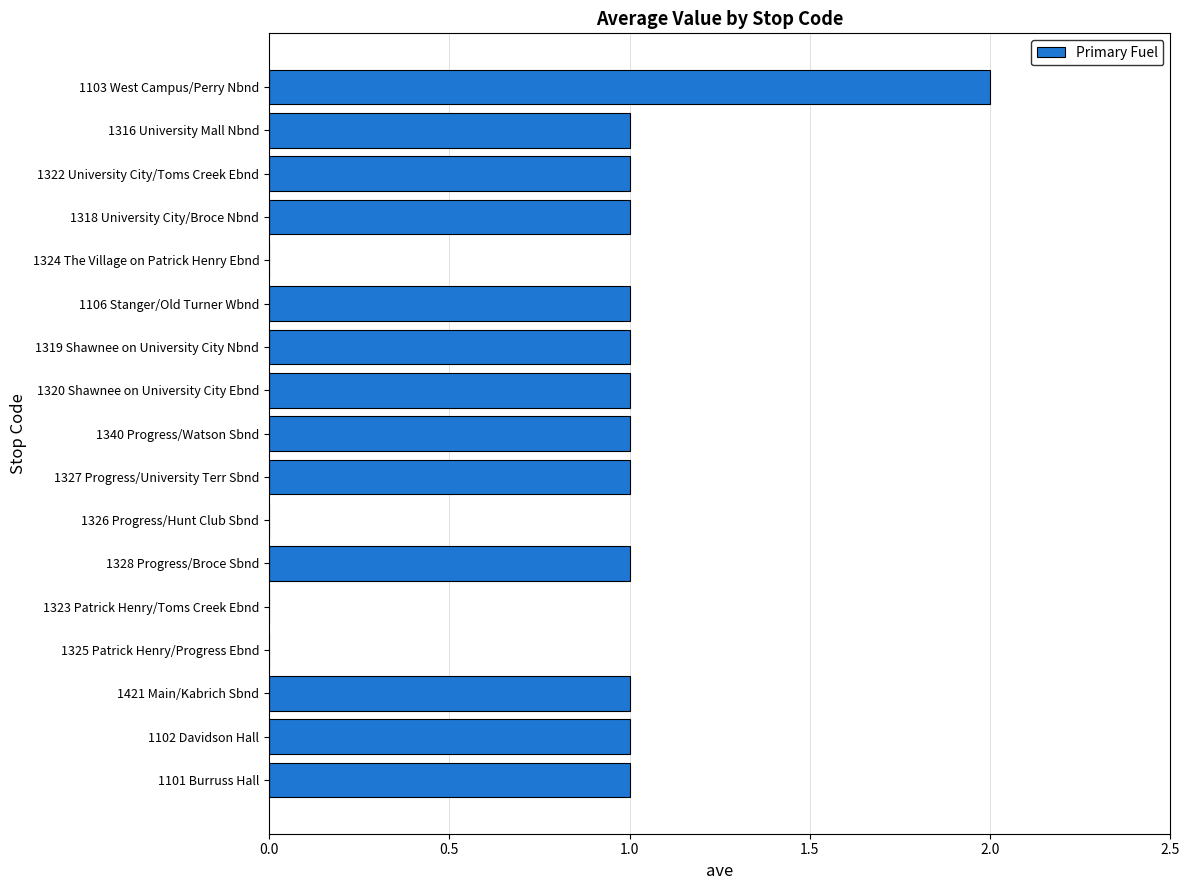

What is the maximum value shown in the chart?

2